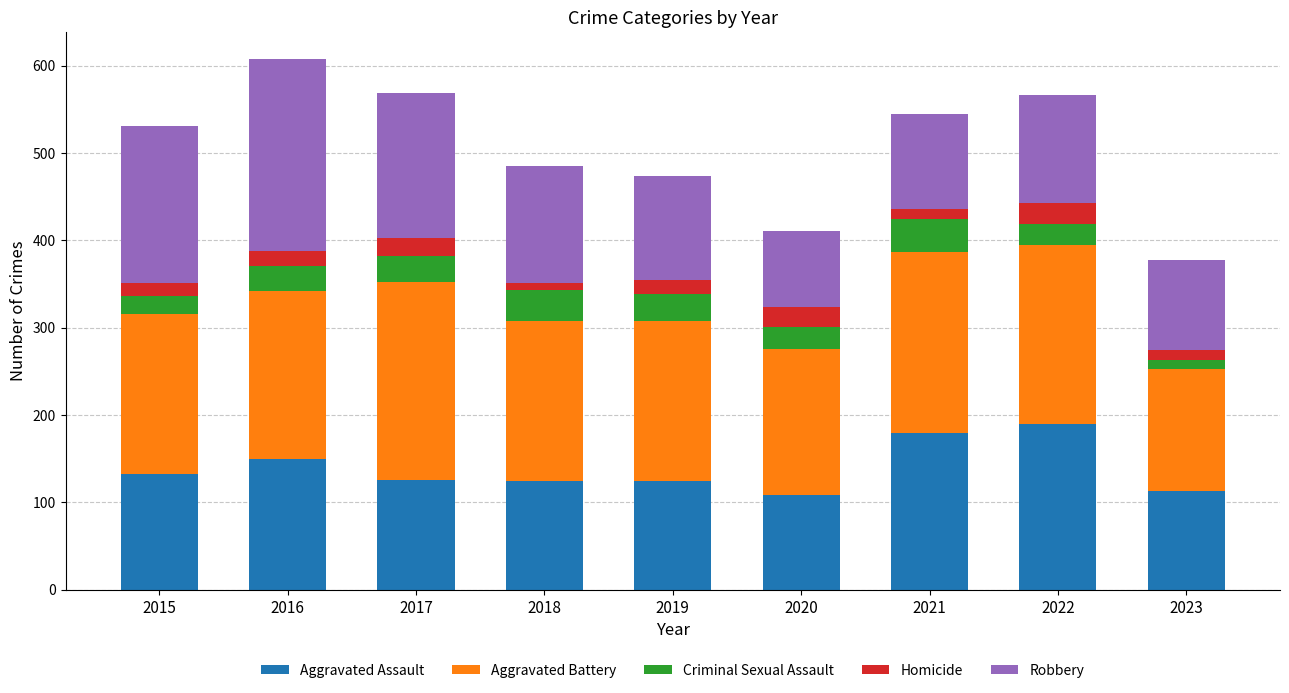

What is the sum of all Aggravated Assault values?

1245